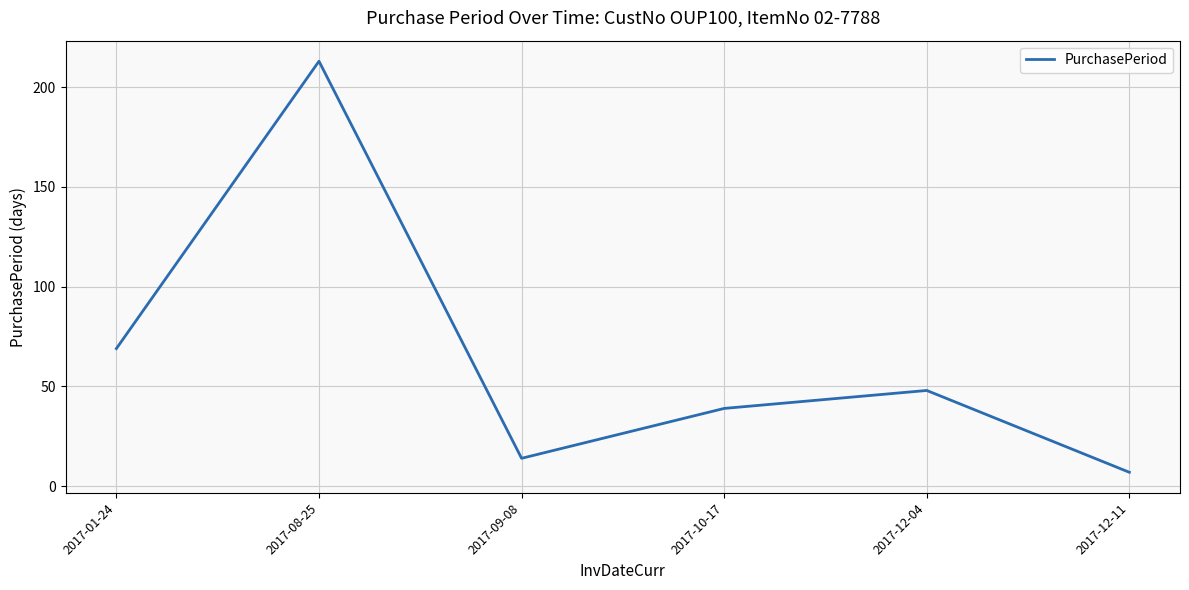

Where is the first local maximum?

2017-08-25